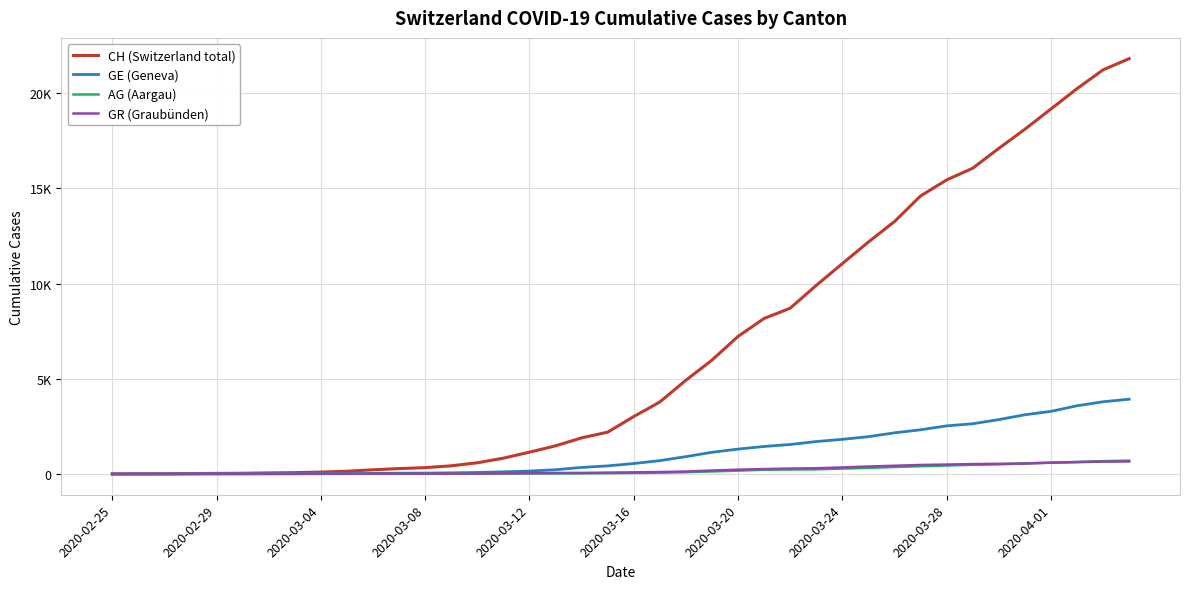

What are all the series names shown in the legend?

CH (Switzerland total), GE (Geneva), AG (Aargau), GR (Graubünden)